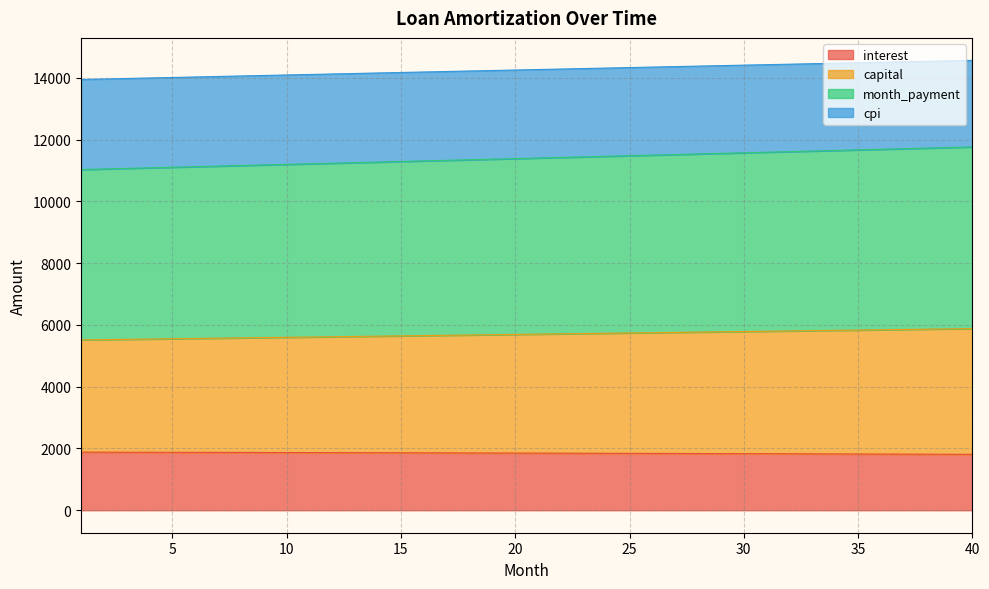

What is the total value across all series at 5?

14008.4